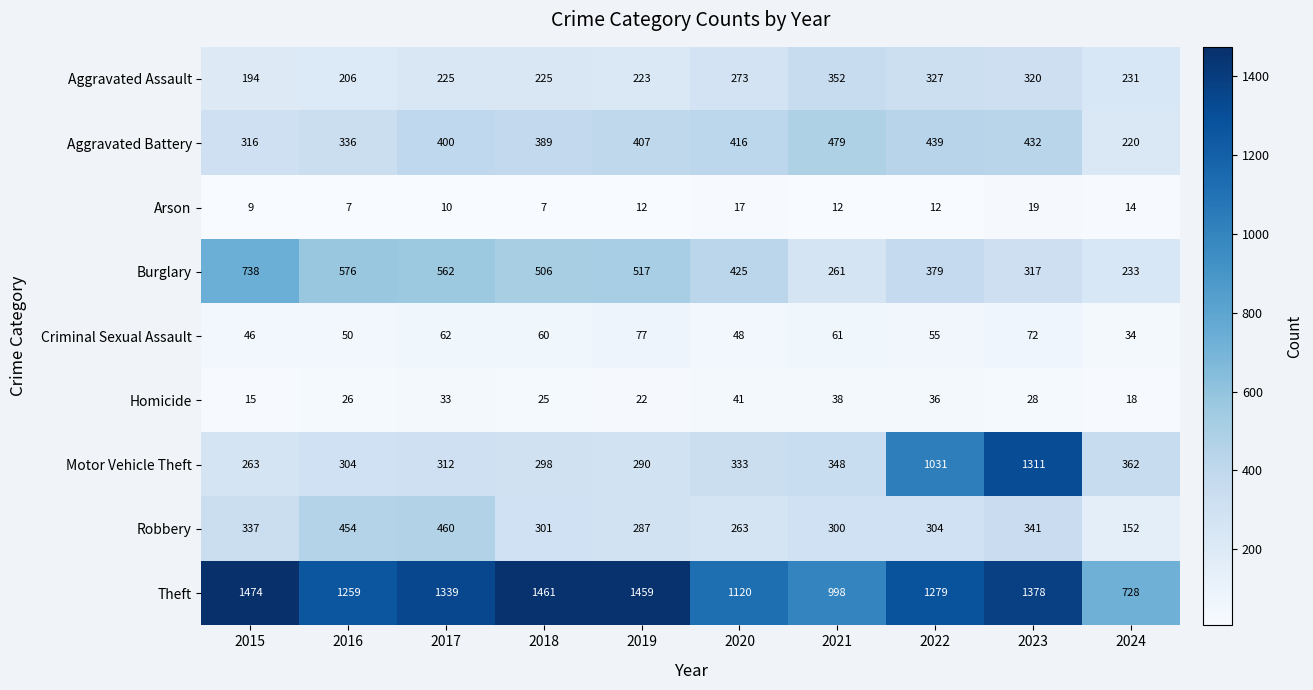

Which series changed the most between 2016 and 2023?

Motor Vehicle Theft